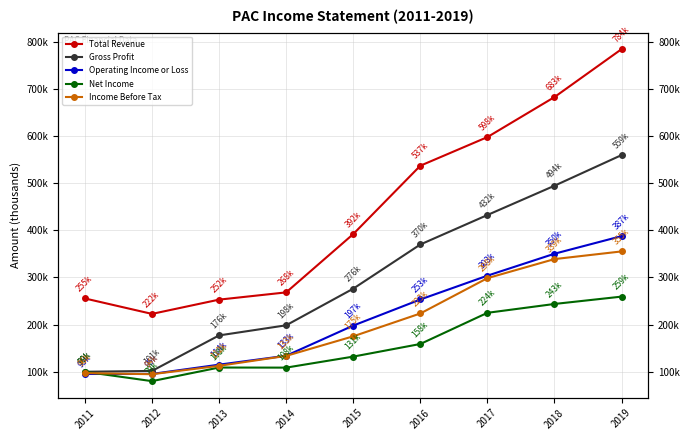

The value of Income Before Tax at 2018 is 157600. True or false?

False